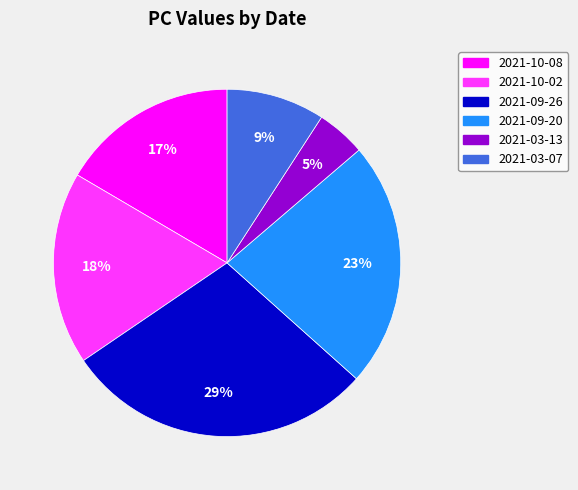

Between 2021-10-08 and 2021-09-26, which is larger?

2021-09-26